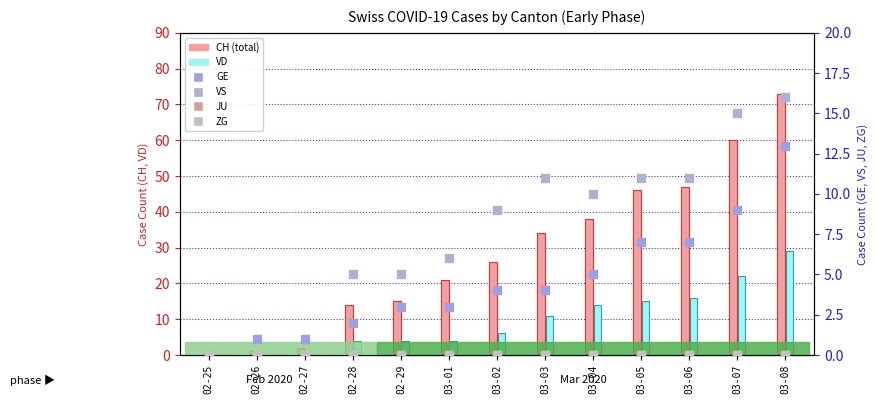

Which series has the largest total across all categories?

CH